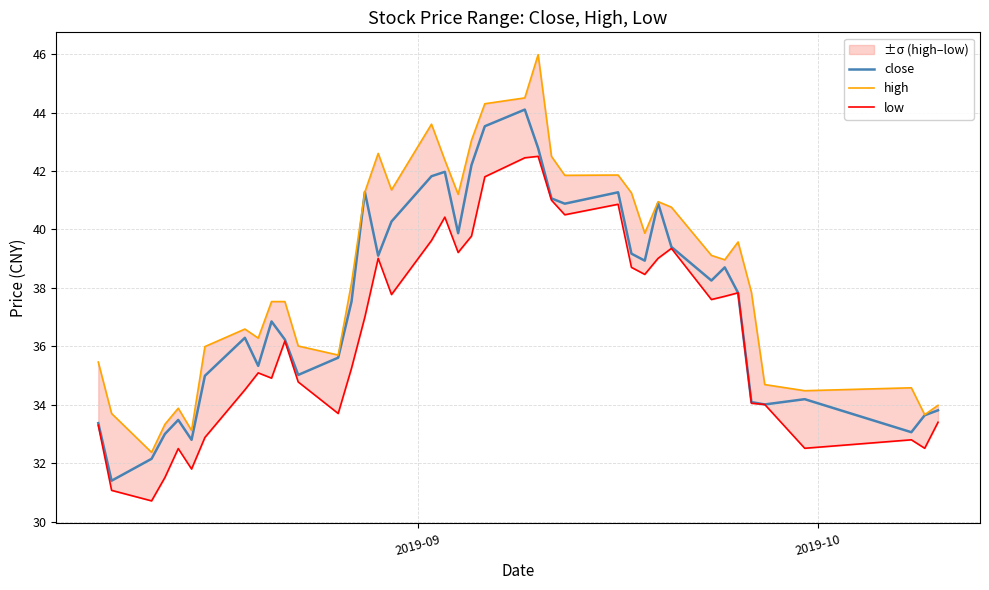

How many interior local peaks does the low series have?

10